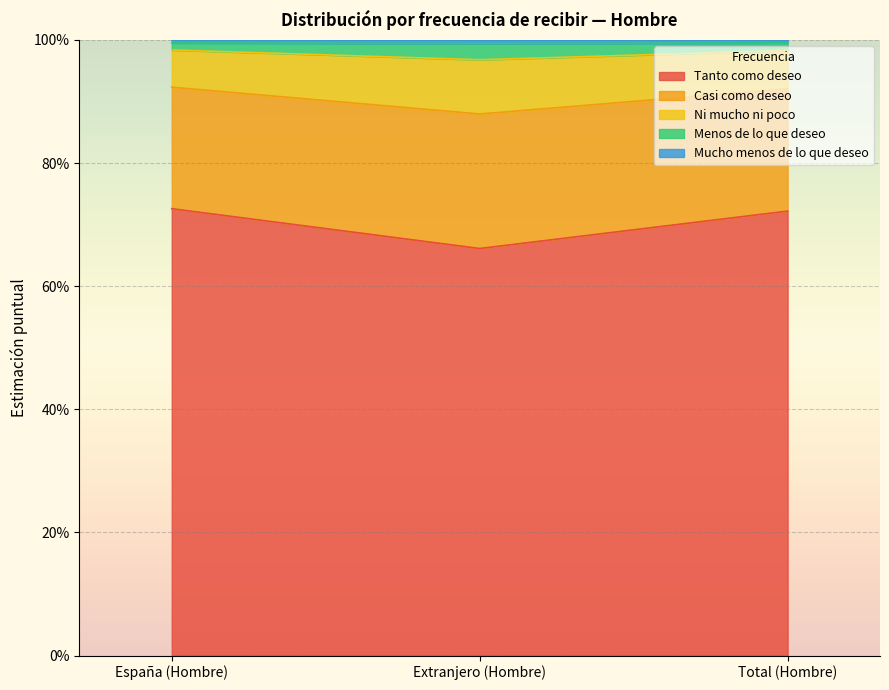

Between España (Hombre) and Total (Hombre), which series saw the biggest shift?

Tanto como deseo